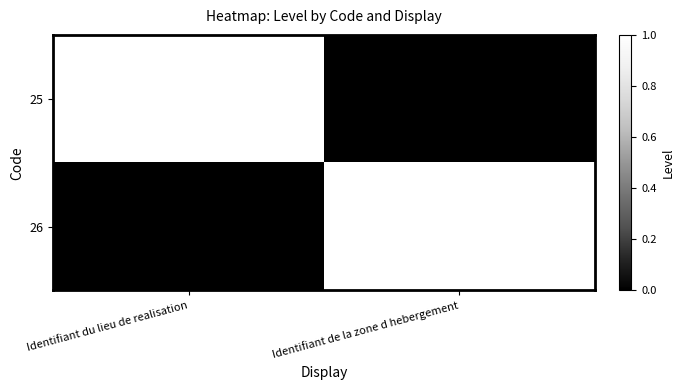

The value of 26 at Identifiant du lieu de realisation is 0. True or false?

True